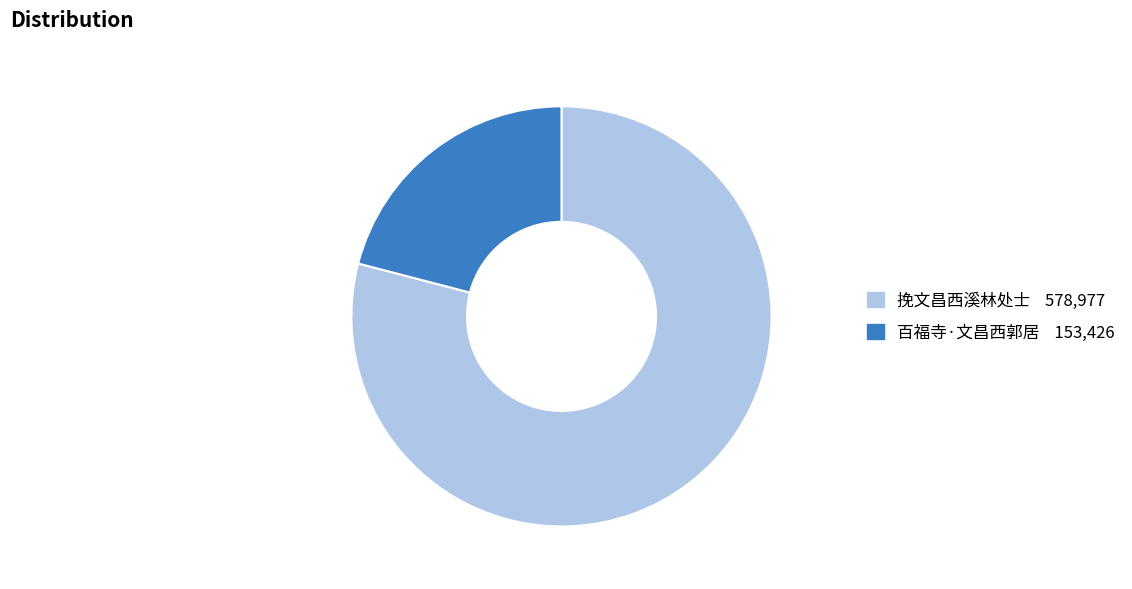

Rank the categories by value from highest to lowest.

挽文昌西溪林处士, 百福寺·文昌西郭居